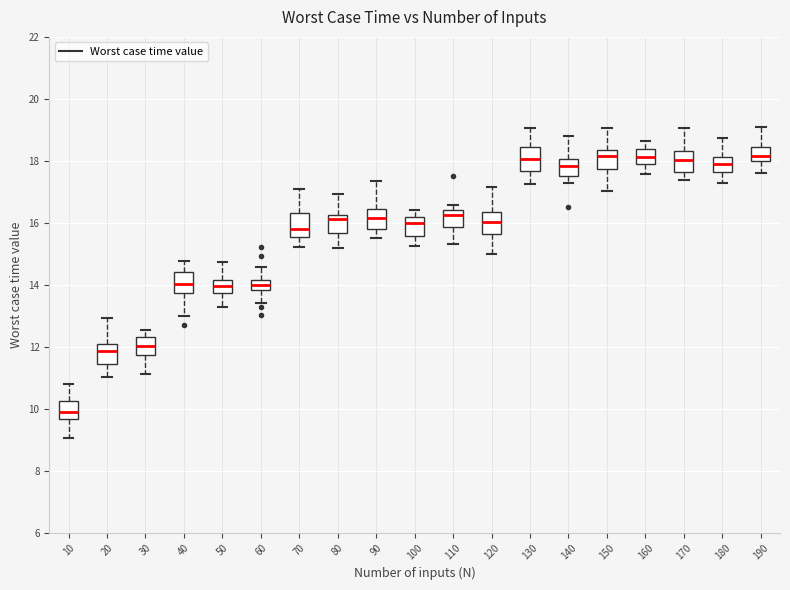

Reading left to right, read every box against the y-axis: the position of its median line, the range the box covers, and the ends of its whiskers. The values are not printed on the chart, so give them approximately, as read against the axis.

10: median 9.8, box 9.6 to 10.2, whiskers 9.0 to 10.8
20: median 11.8, box 11.4 to 12.0, whiskers 11.0 to 13.0
30: median 12.0, box 11.8 to 12.4, whiskers 11.2 to 12.6
40: median 14.0, box 13.8 to 14.4, whiskers 13.0 to 14.8
50: median 14.0, box 13.8 to 14.2, whiskers 13.2 to 14.8
60: median 14.0, box 13.8 to 14.2, whiskers 13.4 to 14.6
70: median 15.8, box 15.6 to 16.4, whiskers 15.2 to 17.0
80: median 16.2 (just below the box's upper edge), box 15.6 to 16.2, whiskers 15.2 to 17.0
90: median 16.2, box 15.8 to 16.4, whiskers 15.6 to 17.4
100: median 16.0, box 15.6 to 16.2, whiskers 15.2 to 16.4
110: median 16.2, box 15.8 to 16.4, whiskers 15.4 to 16.6
120: median 16.0, box 15.6 to 16.4, whiskers 15.0 to 17.2
130: median 18.0, box 17.6 to 18.4, whiskers 17.2 to 19.0
140: median 17.8, box 17.6 to 18.0, whiskers 17.2 to 18.8
150: median 18.2, box 17.8 to 18.4, whiskers 17.0 to 19.0
160: median 18.2, box 17.8 to 18.4, whiskers 17.6 to 18.6
170: median 18.0, box 17.6 to 18.4, whiskers 17.4 to 19.0
180: median 18.0, box 17.6 to 18.2, whiskers 17.2 to 18.8
190: median 18.2, box 18.0 to 18.4, whiskers 17.6 to 19.0